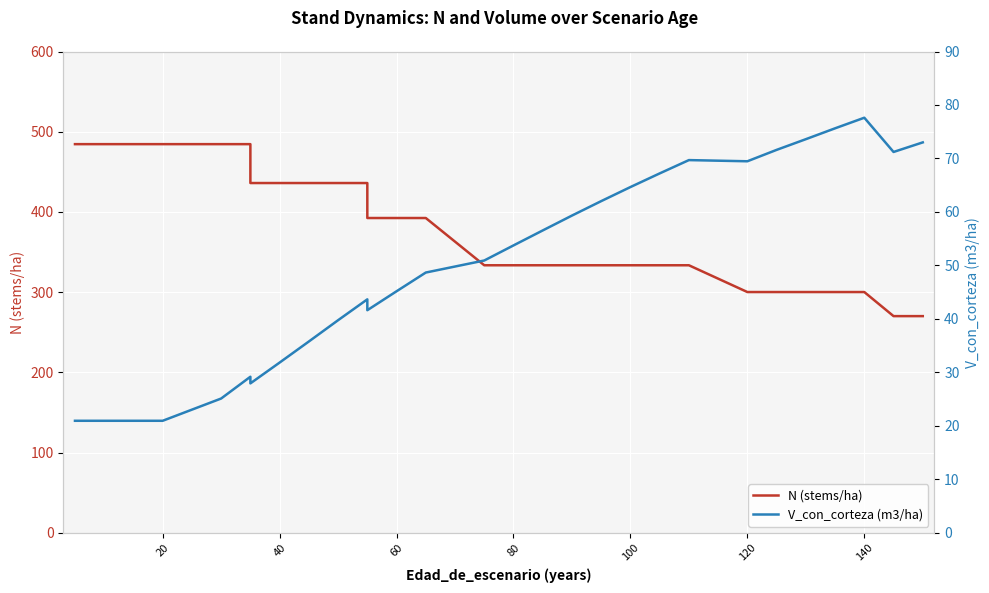

What is the maximum value shown in the chart?

484.5